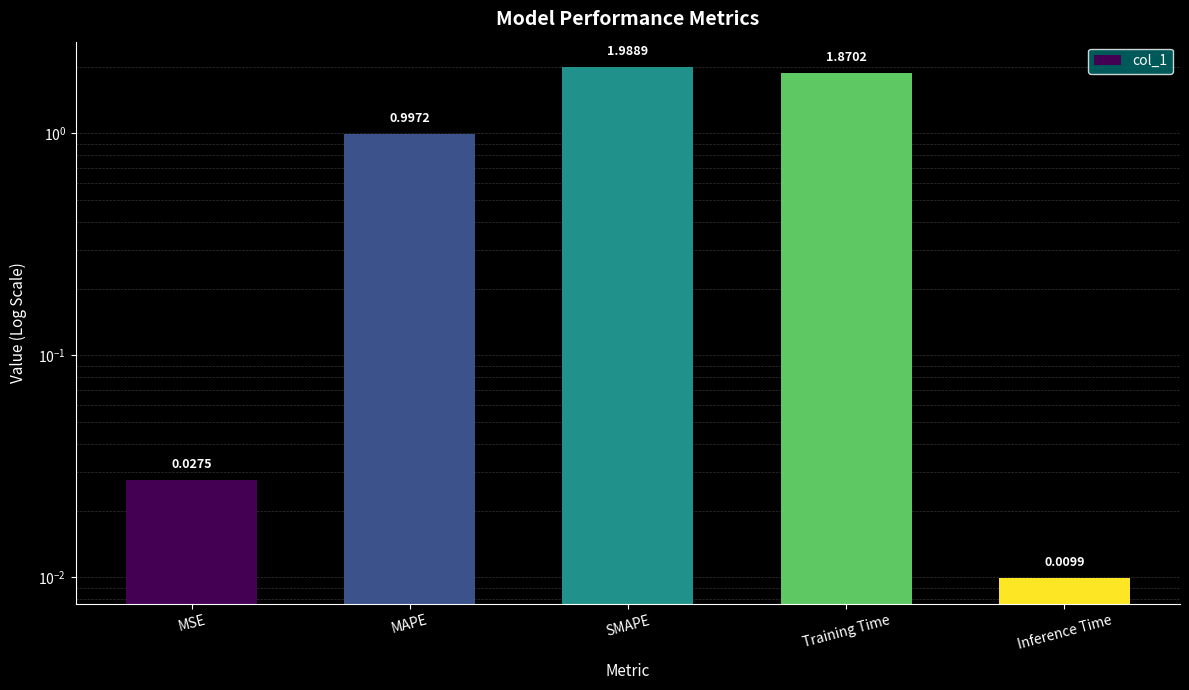

Rank the categories by value from highest to lowest.

SMAPE, Training Time, MAPE, MSE, Inference Time